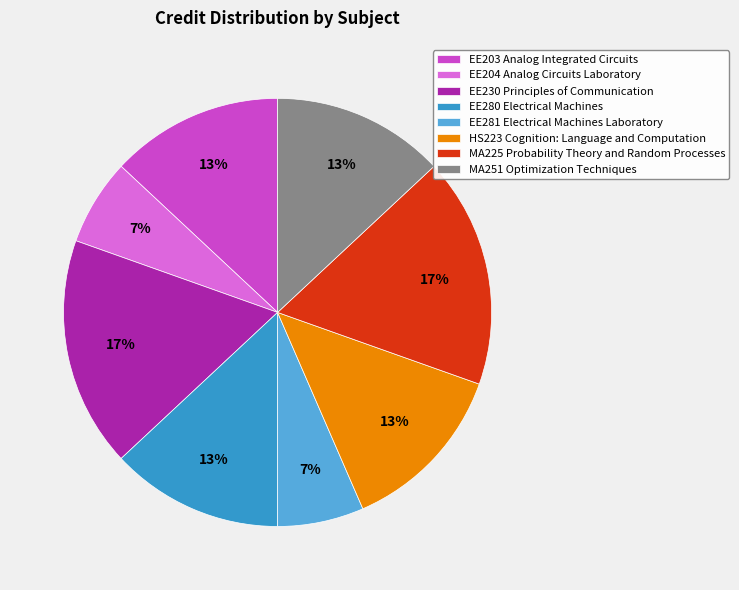

Is the sum of EE204 Analog Circuits Laboratory and HS223 Cognition: Language and Computation greater than half?

No